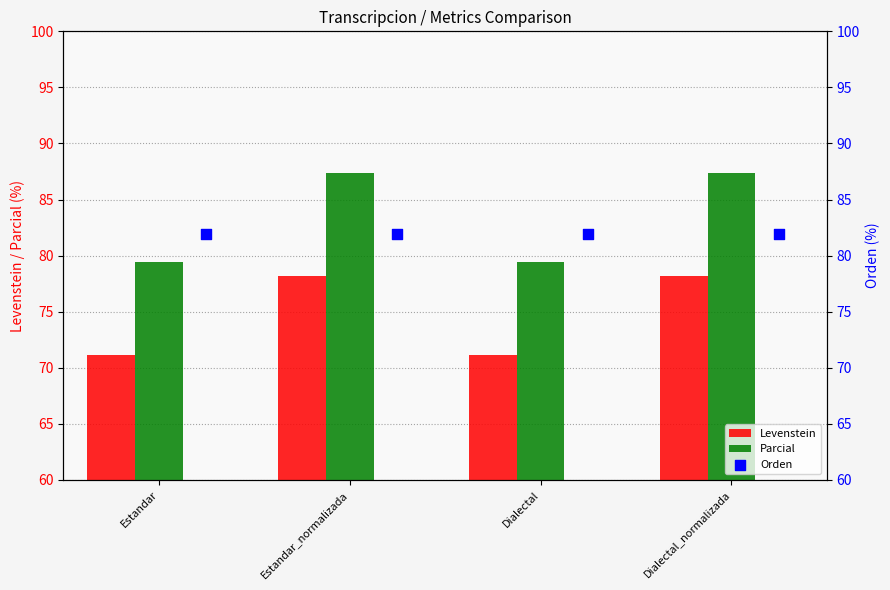

Is it true that Levenstein equals 71.1 at Estandar?

True